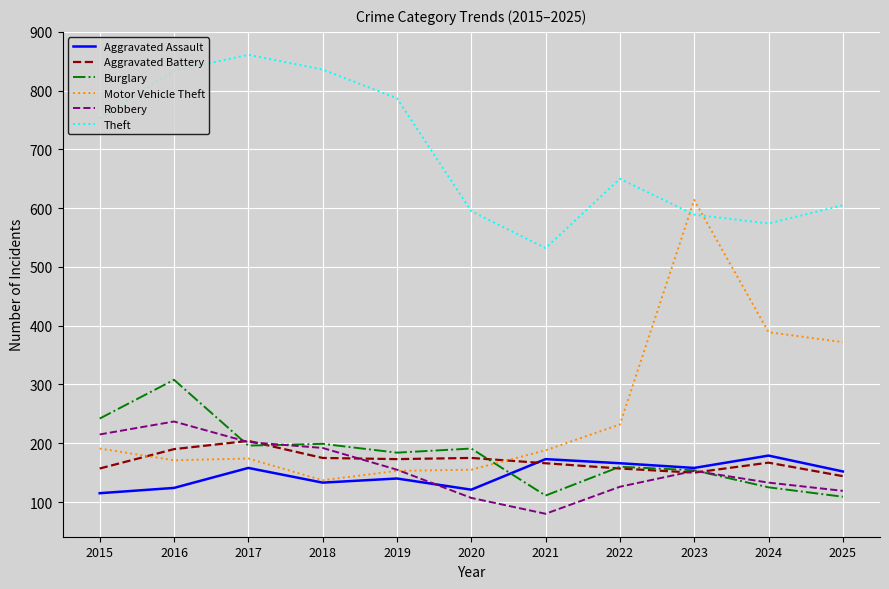

Which series has the largest total across all categories?

Theft